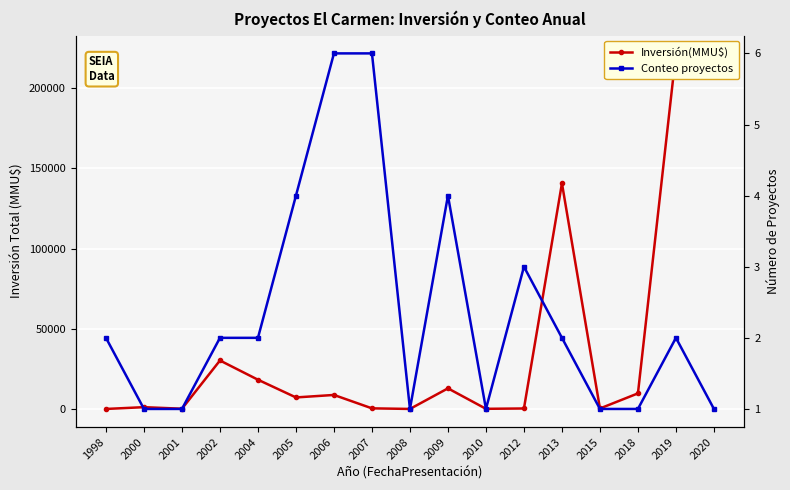

Reading right to left, extract all data points from this chart.

Inversión(MMU$): 2020=212500	2019=221500	2018=9903	2015=500	2013=140650	2012=500	2010=300	2009=13032	2008=215	2007=584	2006=8923	2005=7375	2004=18400	2002=30370	2001=350	2000=1320	1998=210
Conteo proyectos: 2020=1	2019=2	2018=1	2015=1	2013=2	2012=3	2010=1	2009=4	2008=1	2007=6	2006=6	2005=4	2004=2	2002=2	2001=1	2000=1	1998=2